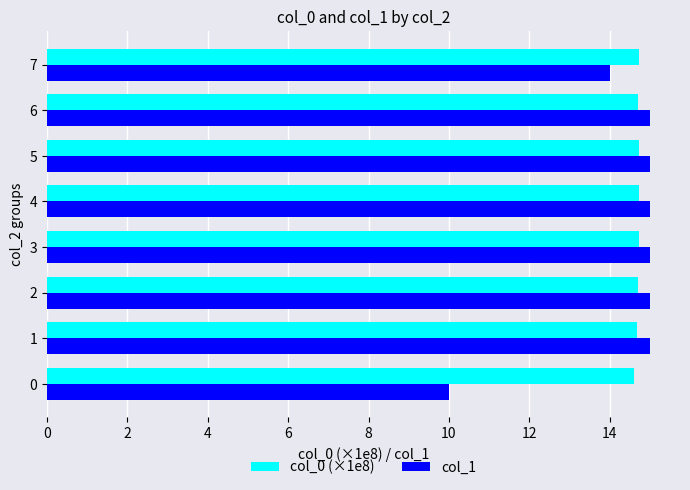

Is it true that col_1 equals 15.0 at 2?

True